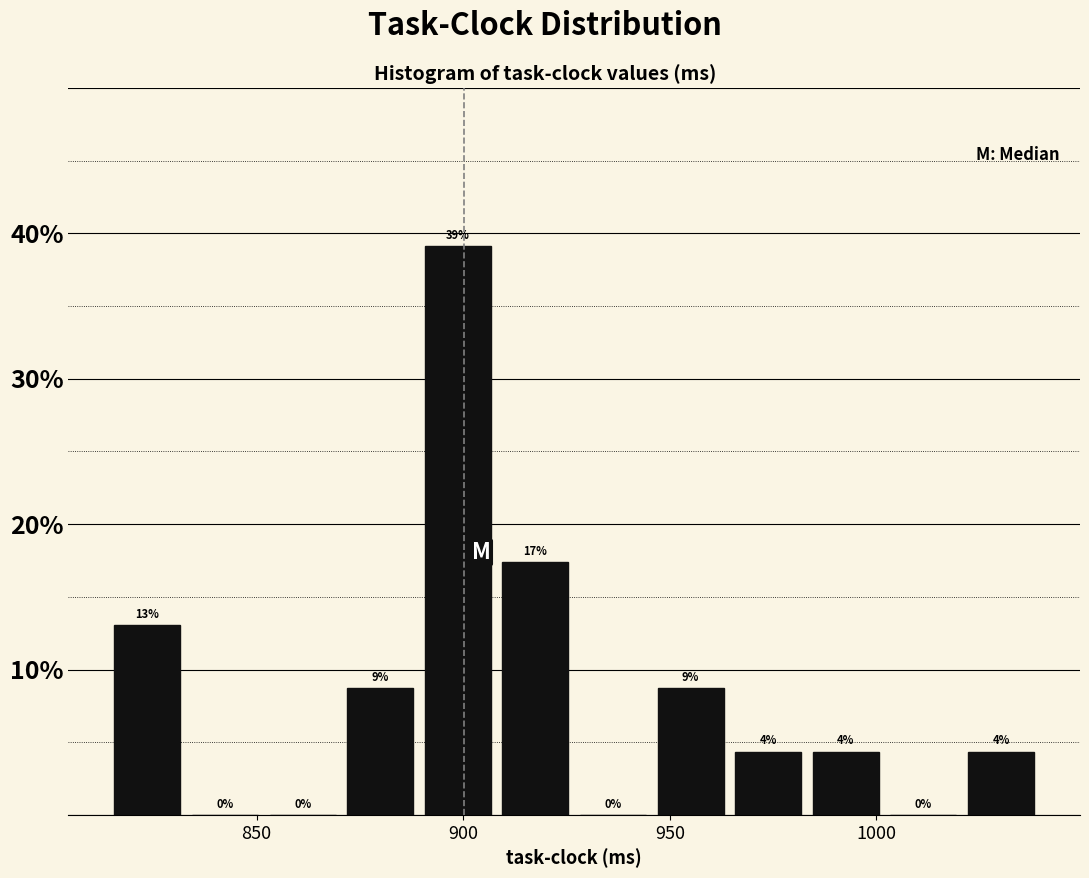

Around what value on the x-axis is the tallest bar? Give the approximate position of its centre, as read against the axis.

900